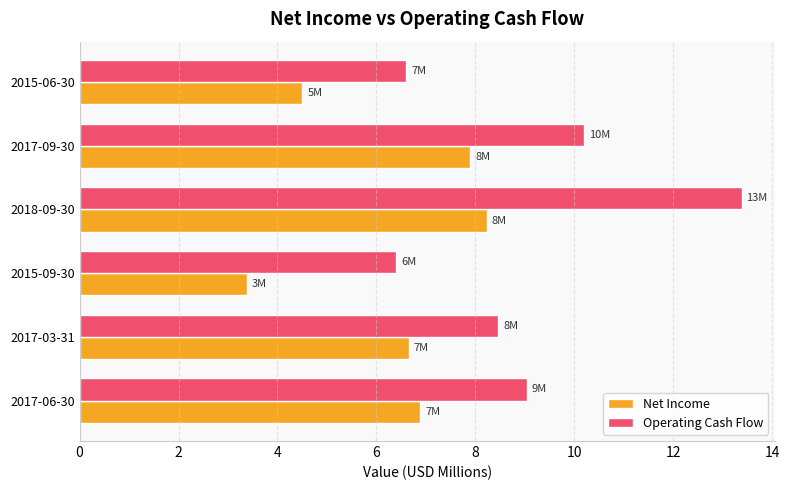

What is the greatest value displayed?

13.4